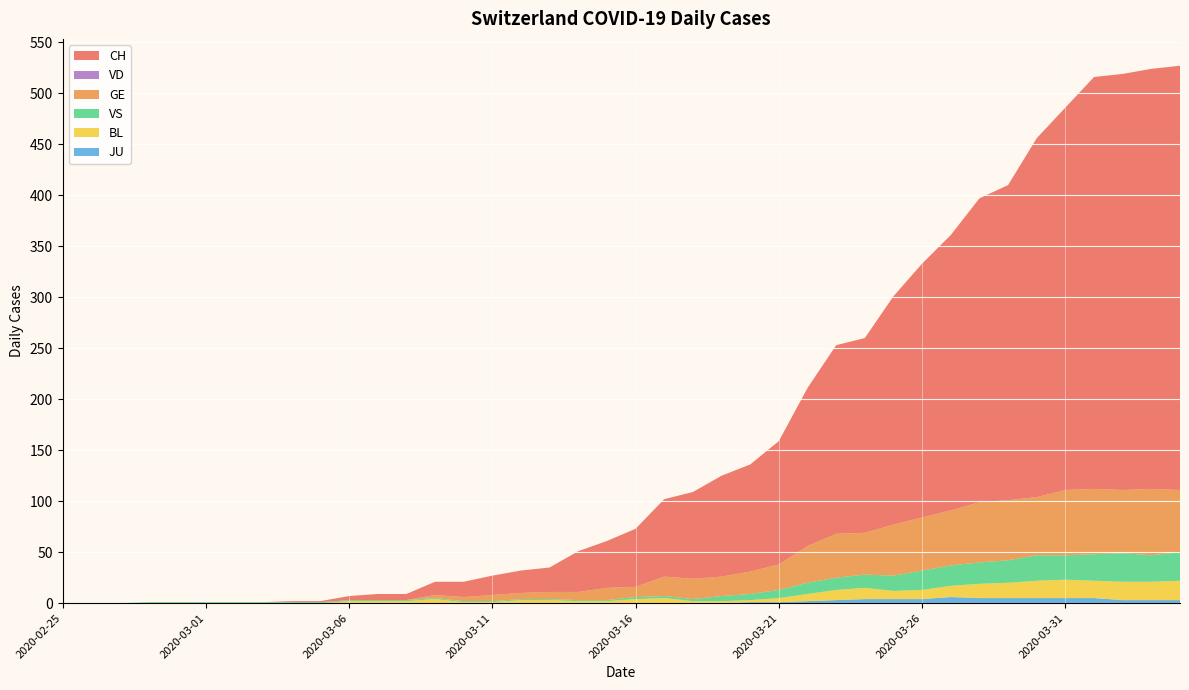

Reading left to right, what are all the values shown in this chart?

CH: 2020-02-25=0	2020-02-26=0	2020-02-27=0	2020-02-28=0	2020-02-29=0	2020-03-01=0	2020-03-02=0	2020-03-03=0	2020-03-04=1	2020-03-05=1	2020-03-06=4	2020-03-07=6	2020-03-08=6	2020-03-09=13	2020-03-10=15	2020-03-11=19	2020-03-12=22	2020-03-13=24	2020-03-14=40	2020-03-15=46	2020-03-16=57	2020-03-17=76	2020-03-18=85	2020-03-19=99	2020-03-20=105	2020-03-21=121	2020-03-22=155	2020-03-23=185	2020-03-24=191	2020-03-25=224	2020-03-26=249	2020-03-27=270	2020-03-28=298	2020-03-29=309	2020-03-30=352	2020-03-31=375	2020-04-01=404	2020-04-02=408	2020-04-03=412	2020-04-04=416
VD: 2020-02-25=0	2020-02-26=0	2020-02-27=0	2020-02-28=0	2020-02-29=0	2020-03-01=0	2020-03-02=0	2020-03-03=0	2020-03-04=0	2020-03-05=0	2020-03-06=0	2020-03-07=0	2020-03-08=0	2020-03-09=0	2020-03-10=0	2020-03-11=0	2020-03-12=0	2020-03-13=0	2020-03-14=0	2020-03-15=0	2020-03-16=0	2020-03-17=0	2020-03-18=0	2020-03-19=0	2020-03-20=0	2020-03-21=0	2020-03-22=0	2020-03-23=0	2020-03-24=0	2020-03-25=0	2020-03-26=0	2020-03-27=0	2020-03-28=0	2020-03-29=0	2020-03-30=0	2020-03-31=0	2020-04-01=0	2020-04-02=0	2020-04-03=0	2020-04-04=0
GE: 2020-02-25=0	2020-02-26=0	2020-02-27=0	2020-02-28=0	2020-02-29=0	2020-03-01=0	2020-03-02=0	2020-03-03=0	2020-03-04=0	2020-03-05=0	2020-03-06=0	2020-03-07=0	2020-03-08=0	2020-03-09=3	2020-03-10=4	2020-03-11=6	2020-03-12=6	2020-03-13=7	2020-03-14=8	2020-03-15=12	2020-03-16=10	2020-03-17=19	2020-03-18=20	2020-03-19=19	2020-03-20=22	2020-03-21=25	2020-03-22=36	2020-03-23=43	2020-03-24=41	2020-03-25=50	2020-03-26=52	2020-03-27=54	2020-03-28=59	2020-03-29=59	2020-03-30=57	2020-03-31=64	2020-04-01=64	2020-04-02=62	2020-04-03=65	2020-04-04=61
BL: 2020-02-25=0	2020-02-26=0	2020-02-27=0	2020-02-28=0	2020-02-29=0	2020-03-01=0	2020-03-02=0	2020-03-03=0	2020-03-04=0	2020-03-05=0	2020-03-06=2	2020-03-07=2	2020-03-08=2	2020-03-09=4	2020-03-10=1	2020-03-11=1	2020-03-12=3	2020-03-13=3	2020-03-14=2	2020-03-15=2	2020-03-16=4	2020-03-17=5	2020-03-18=2	2020-03-19=2	2020-03-20=2	2020-03-21=4	2020-03-22=7	2020-03-23=10	2020-03-24=11	2020-03-25=8	2020-03-26=9	2020-03-27=11	2020-03-28=14	2020-03-29=15	2020-03-30=17	2020-03-31=18	2020-04-01=17	2020-04-02=18	2020-04-03=18	2020-04-04=19
JU: 2020-02-25=0	2020-02-26=0	2020-02-27=0	2020-02-28=0	2020-02-29=0	2020-03-01=0	2020-03-02=0	2020-03-03=0	2020-03-04=0	2020-03-05=0	2020-03-06=0	2020-03-07=0	2020-03-08=0	2020-03-09=0	2020-03-10=0	2020-03-11=0	2020-03-12=0	2020-03-13=0	2020-03-14=0	2020-03-15=0	2020-03-16=0	2020-03-17=0	2020-03-18=0	2020-03-19=0	2020-03-20=1	2020-03-21=1	2020-03-22=2	2020-03-23=3	2020-03-24=4	2020-03-25=4	2020-03-26=4	2020-03-27=6	2020-03-28=5	2020-03-29=5	2020-03-30=5	2020-03-31=5	2020-04-01=5	2020-04-02=3	2020-04-03=3	2020-04-04=3
VS: 2020-02-25=0	2020-02-26=0	2020-02-27=0	2020-02-28=1	2020-02-29=1	2020-03-01=1	2020-03-02=1	2020-03-03=1	2020-03-04=1	2020-03-05=1	2020-03-06=1	2020-03-07=1	2020-03-08=1	2020-03-09=1	2020-03-10=1	2020-03-11=1	2020-03-12=1	2020-03-13=1	2020-03-14=1	2020-03-15=1	2020-03-16=2	2020-03-17=2	2020-03-18=2	2020-03-19=5	2020-03-20=6	2020-03-21=8	2020-03-22=11	2020-03-23=12	2020-03-24=13	2020-03-25=15	2020-03-26=19	2020-03-27=20	2020-03-28=21	2020-03-29=22	2020-03-30=25	2020-03-31=24	2020-04-01=26	2020-04-02=28	2020-04-03=26	2020-04-04=28